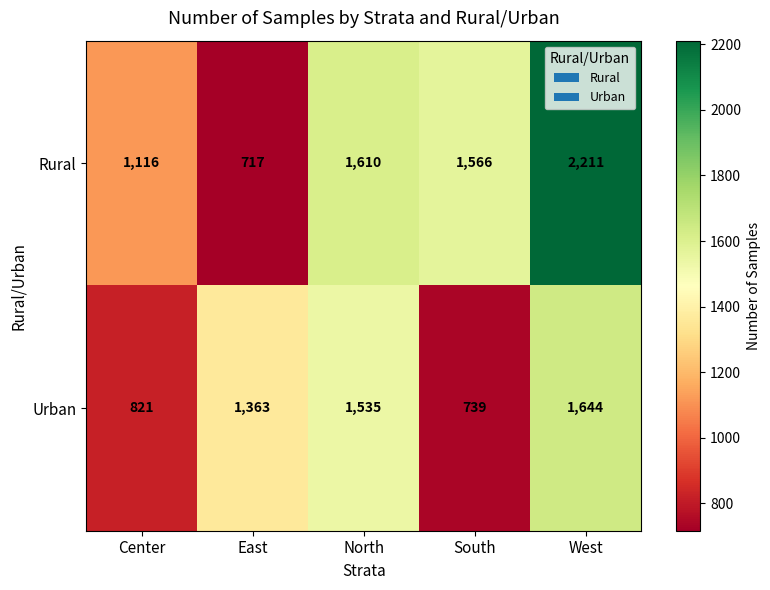

At which category is the sum across all series the highest?

West